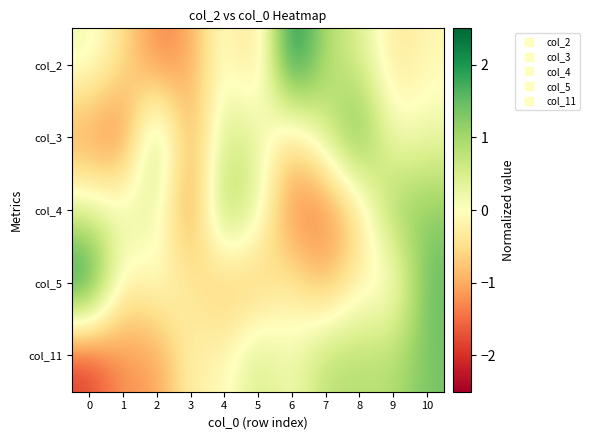

Reading left to right, extract all data points from this chart.

col_2: 0=0.2	1=-0.4	2=-1.4	3=-1.1	4=0.2	5=-0.8	6=2.4	7=0.8	8=0.5	9=-0.4	10=-0.1
col_3: 0=-1.2	1=-1.6	2=1.2	3=-1.2	4=0.6	5=0.4	6=-0.7	7=0.5	8=1.7	9=0.0	10=0.2
col_4: 0=0.3	1=0.3	2=0.3	3=-1.4	4=1.2	5=0.3	6=-1.4	7=-1.4	8=-0.6	9=1.2	10=1.2
col_5: 0=2.4	1=-0.3	2=0.1	3=-0.3	4=-0.8	5=-0.8	6=-0.2	7=-1.0	8=-0.2	9=-0.3	10=1.5
col_11: 0=-1.9	1=-1.2	2=-1.2	3=-0.2	4=-0.2	5=0.6	6=0.1	7=0.9	8=0.9	9=0.9	10=1.4